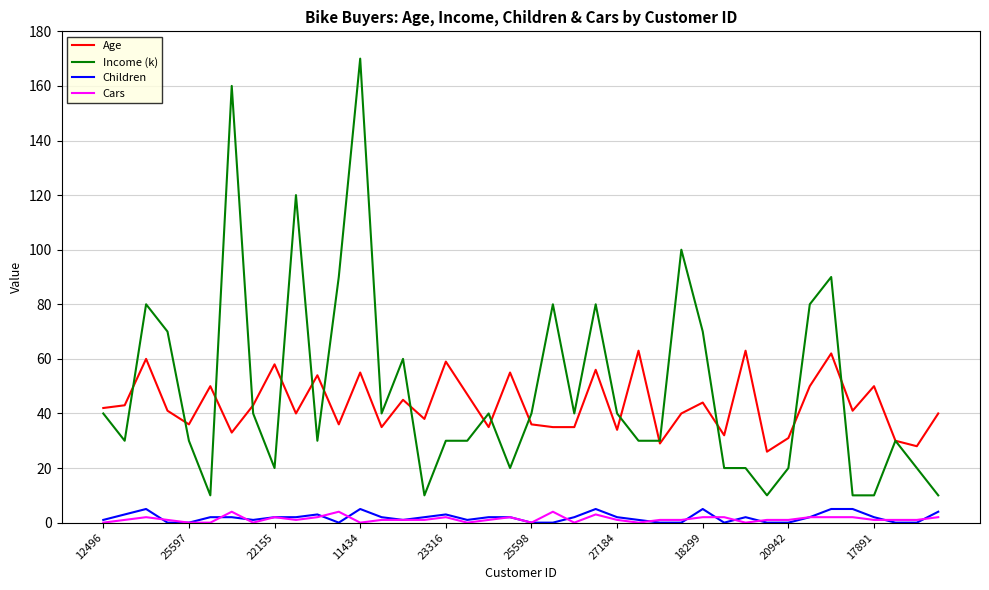

True or false: Cars and Income (k) cross at least once.

False